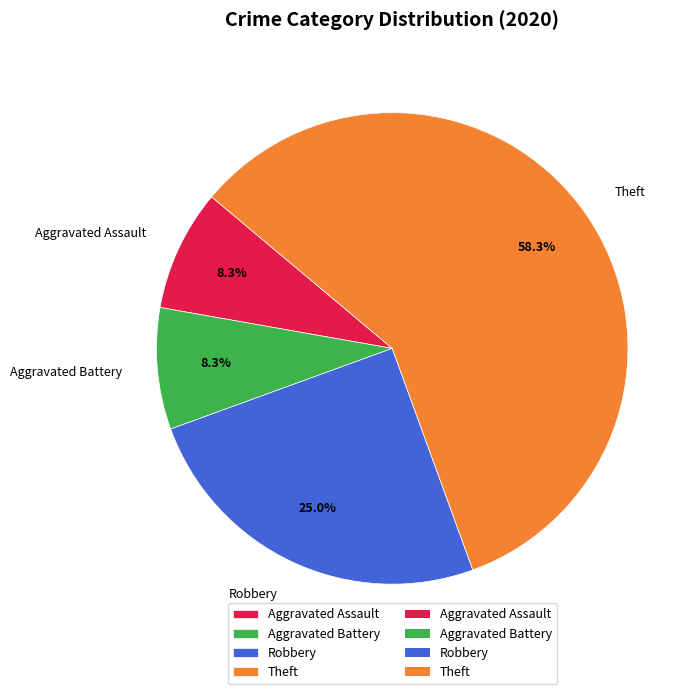

Is it true that Aggravated Battery is 8% of the pie?

True